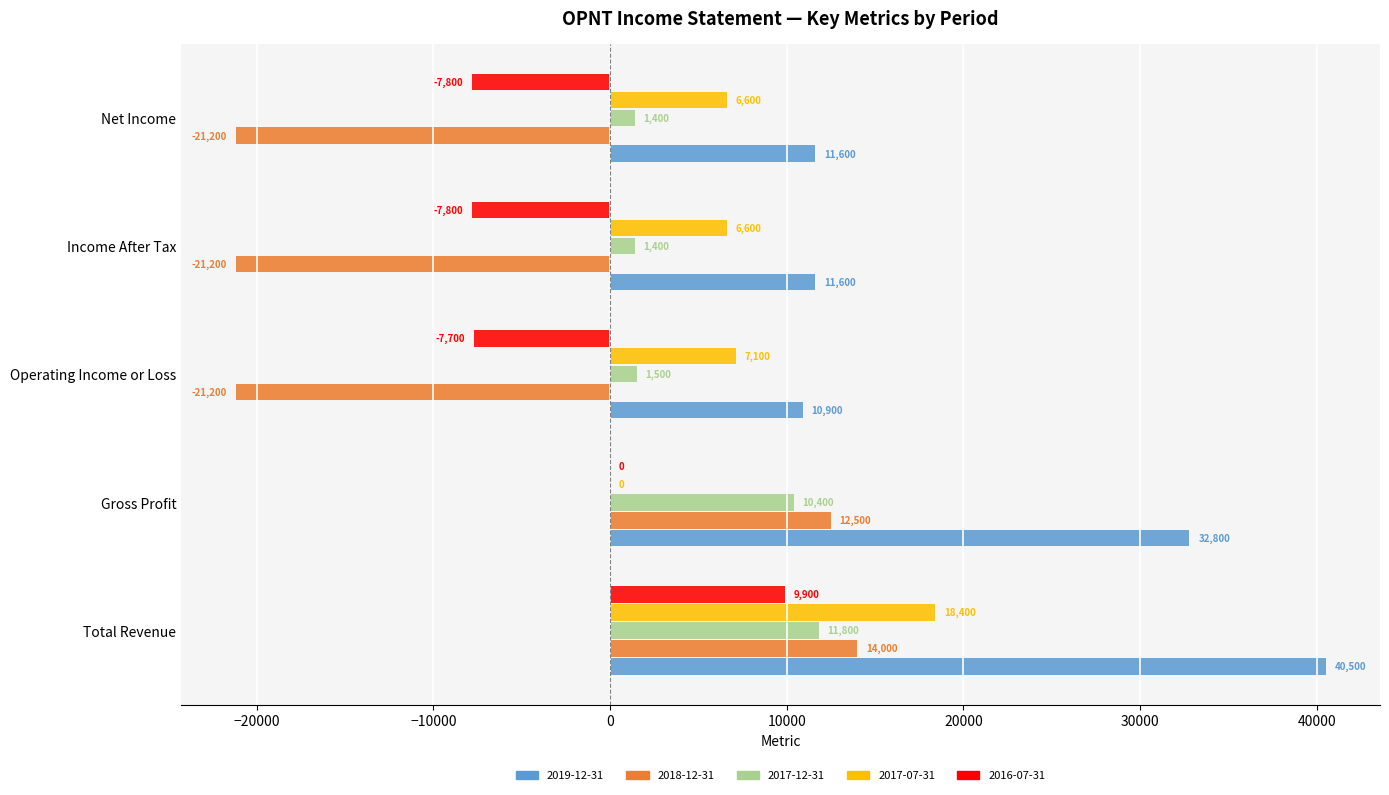

At which label is 2018-12-31 closest to -3600?

Gross Profit